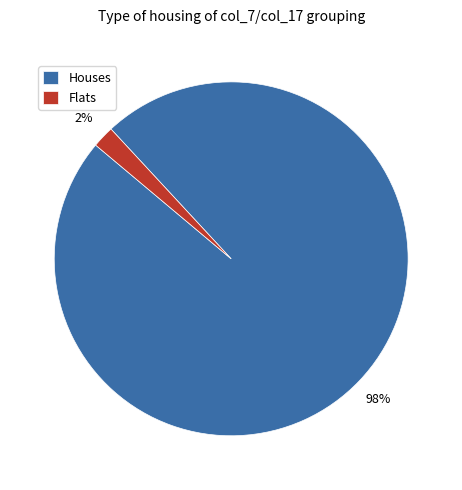

Rank the categories by value from highest to lowest.

Houses, Flats